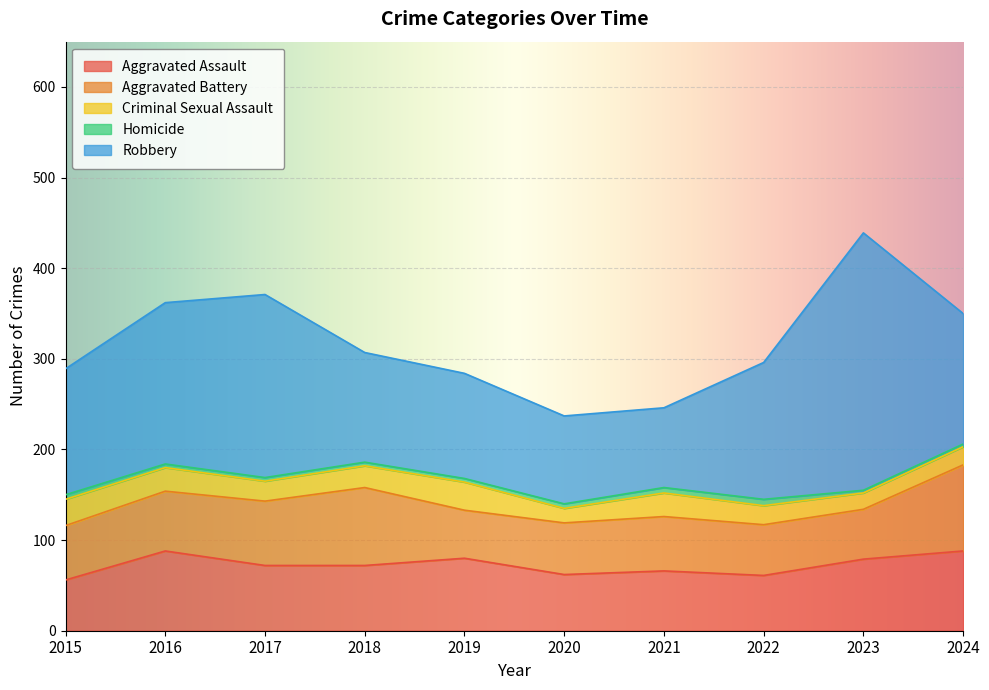

True or false: Homicide has a value of 6 at 2017.

False